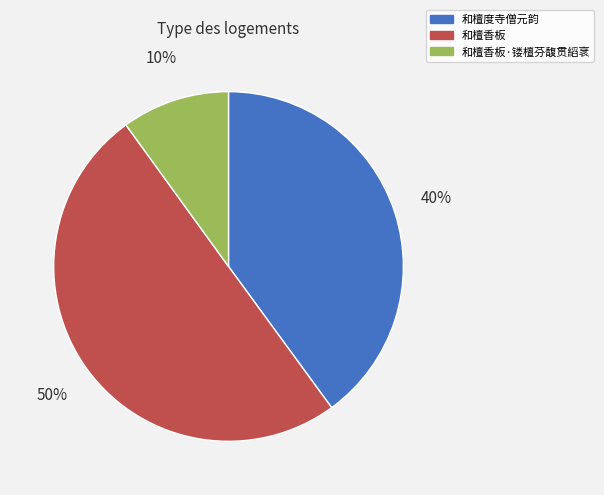

Between 和檀度寺僧元韵 and 和檀香板, which is larger?

和檀香板